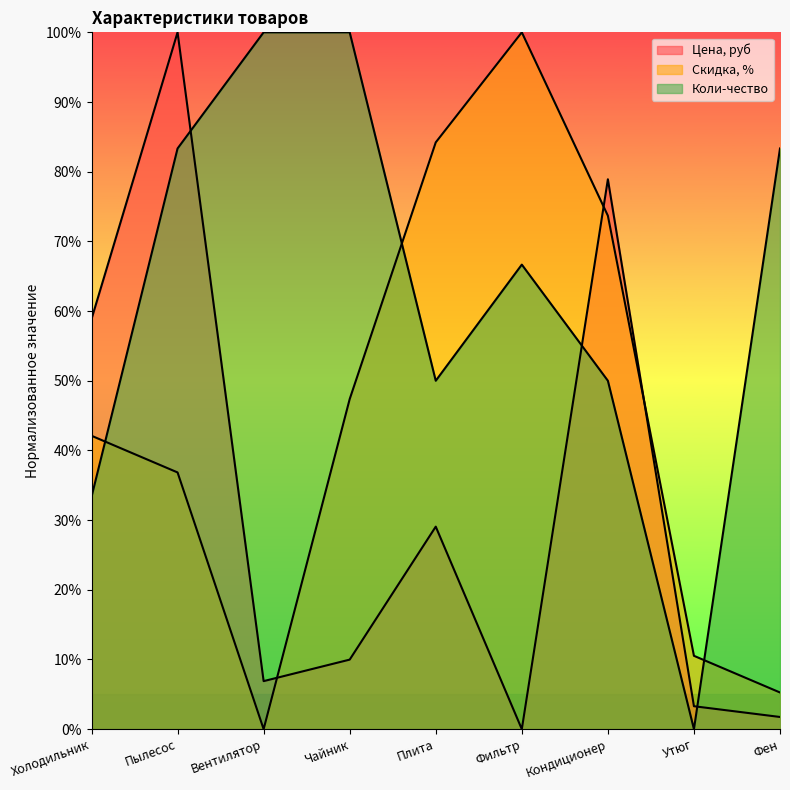

What is the difference between the maximum and second lowest values in the Скидка, % series?

94.7